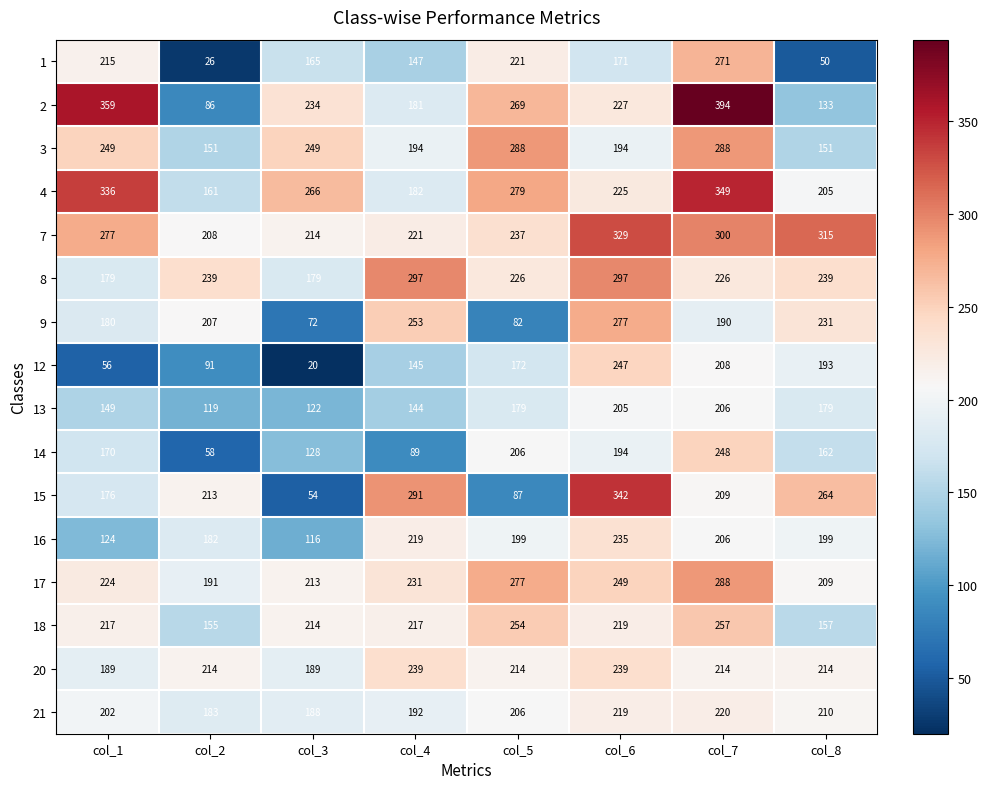

Rank the categories by 4 value from lowest to highest.

col_2, col_4, col_8, col_6, col_3, col_5, col_1, col_7